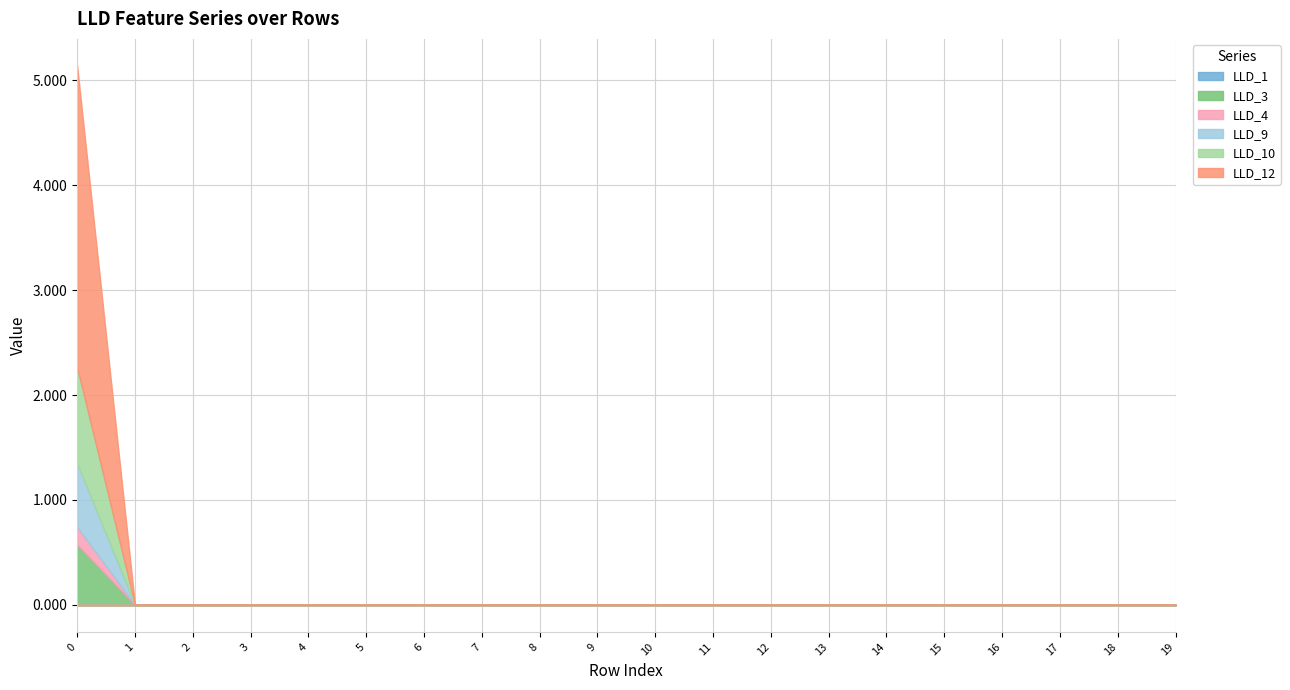

What are all the series names shown in the legend?

LLD_1, LLD_3, LLD_4, LLD_9, LLD_10, LLD_12